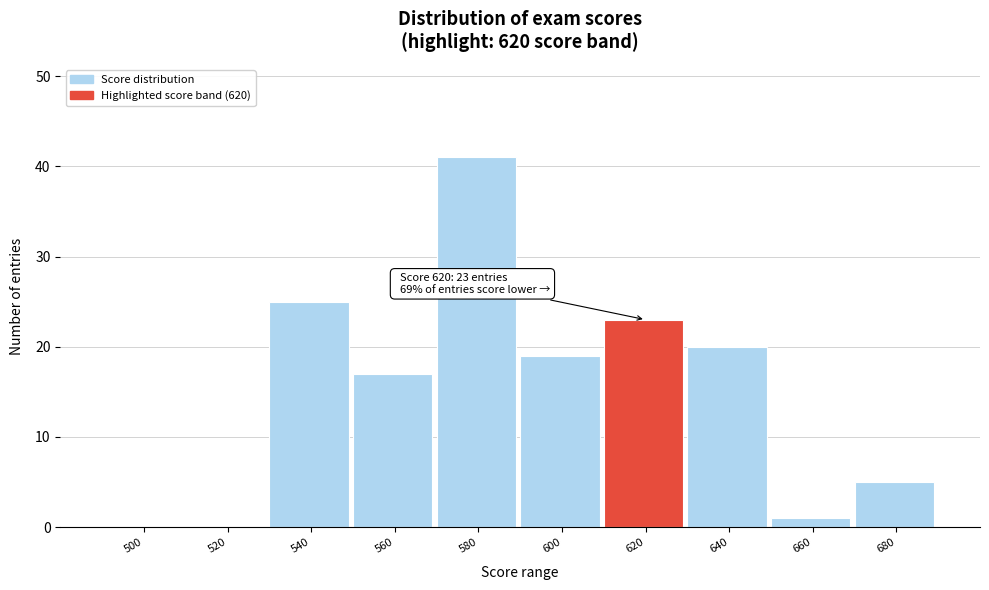

Reading left to right, list all the values displayed in this chart.

500=0	520=0	540=25	560=17	580=41	600=19	620=23	640=20	660=1	680=5